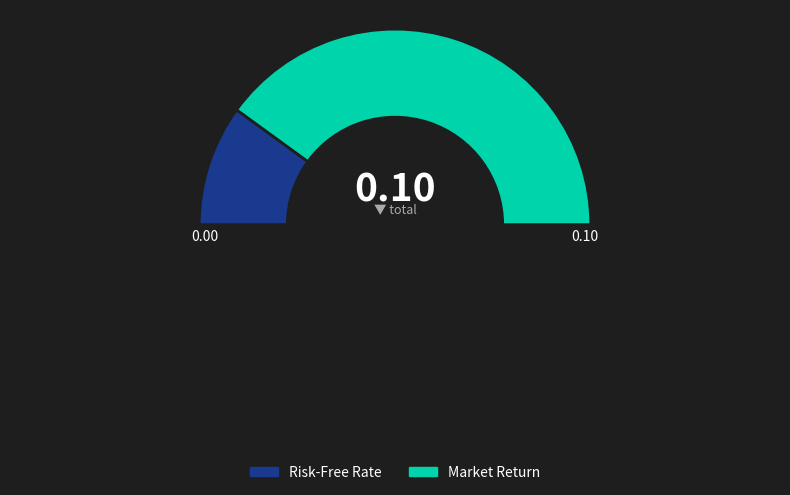

Does any single category account for the majority?

Yes